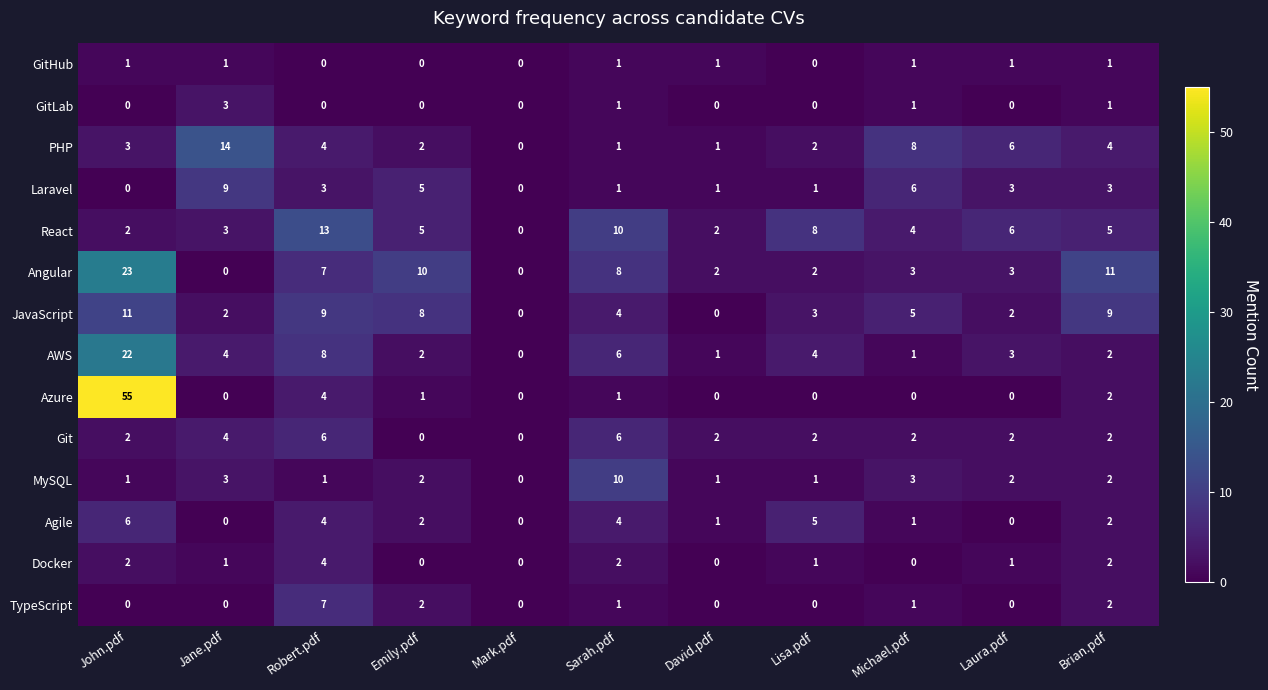

How many categories are shown in the chart?

11